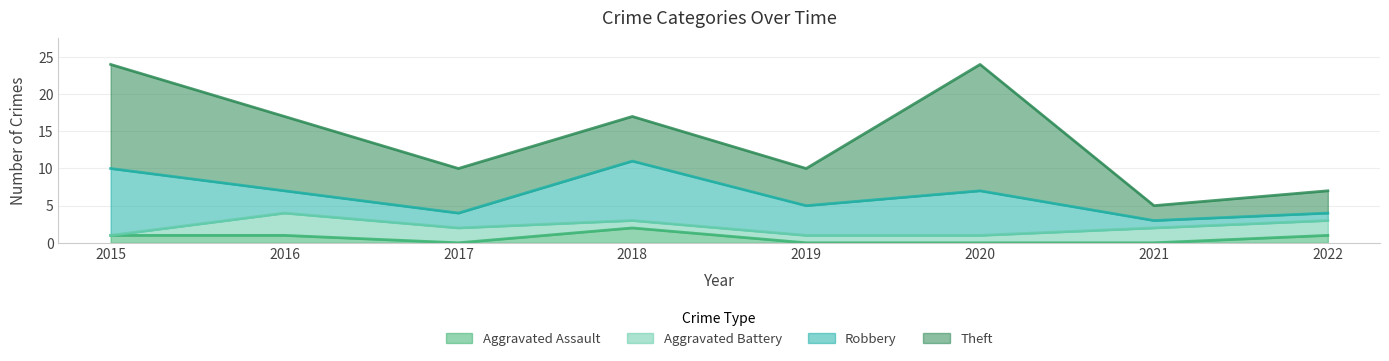

Is it true that Theft equals 10 at 2016?

True